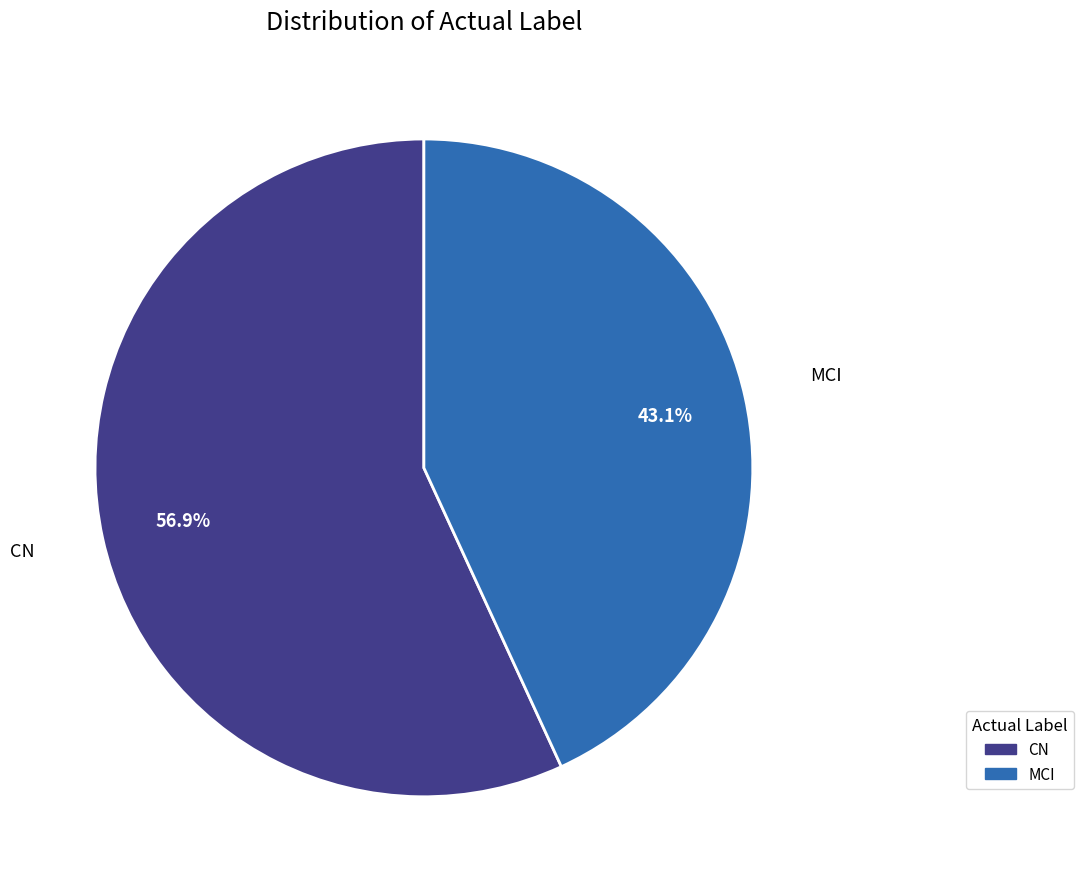

What is the ratio of the value at CN to the value at MCI?

1.3